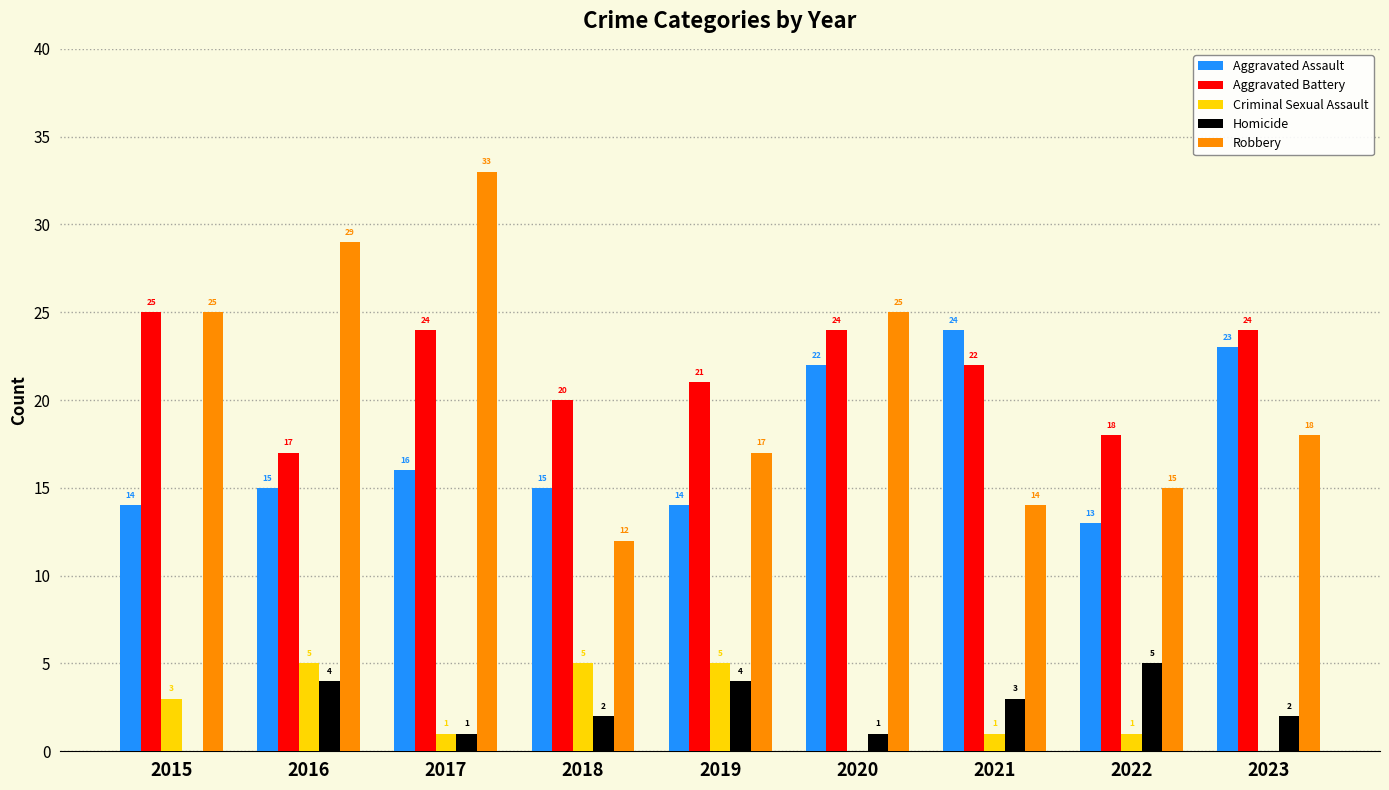

What is the total value across all series at 2020?

72